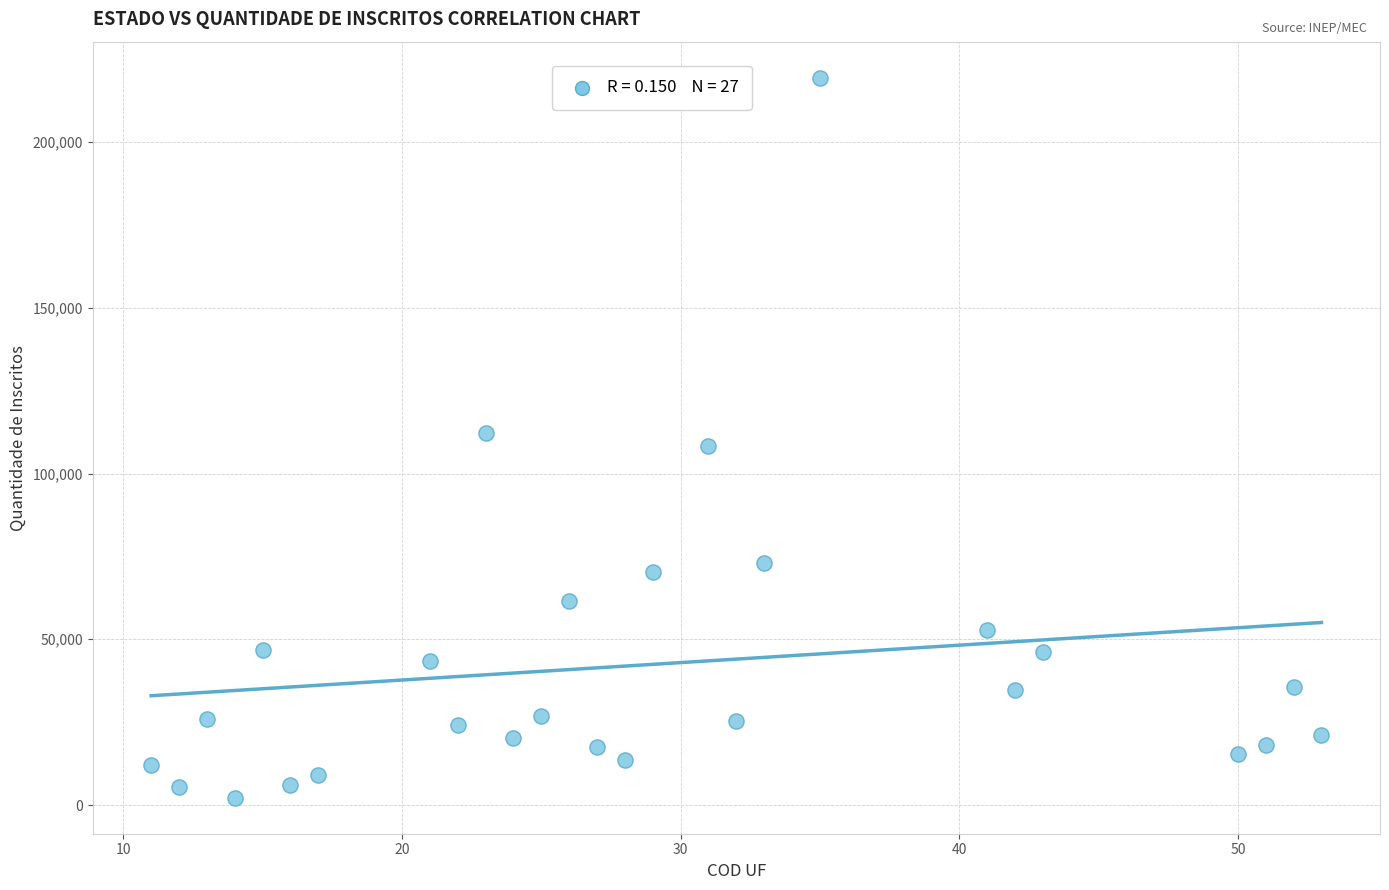

What is the range of X values (max minus min)?

42